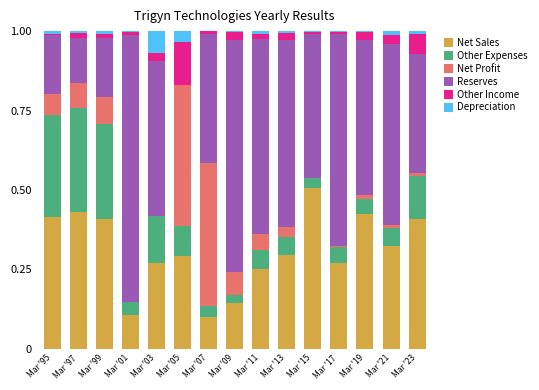

Is it true that Net Sales equals 0.1 at Mar '07?

True